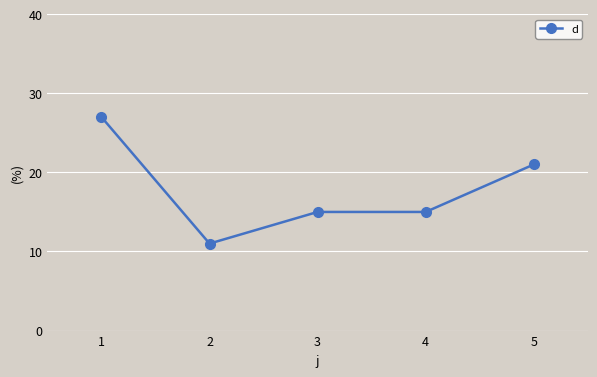

What is the value of the 1st point from the left?

27